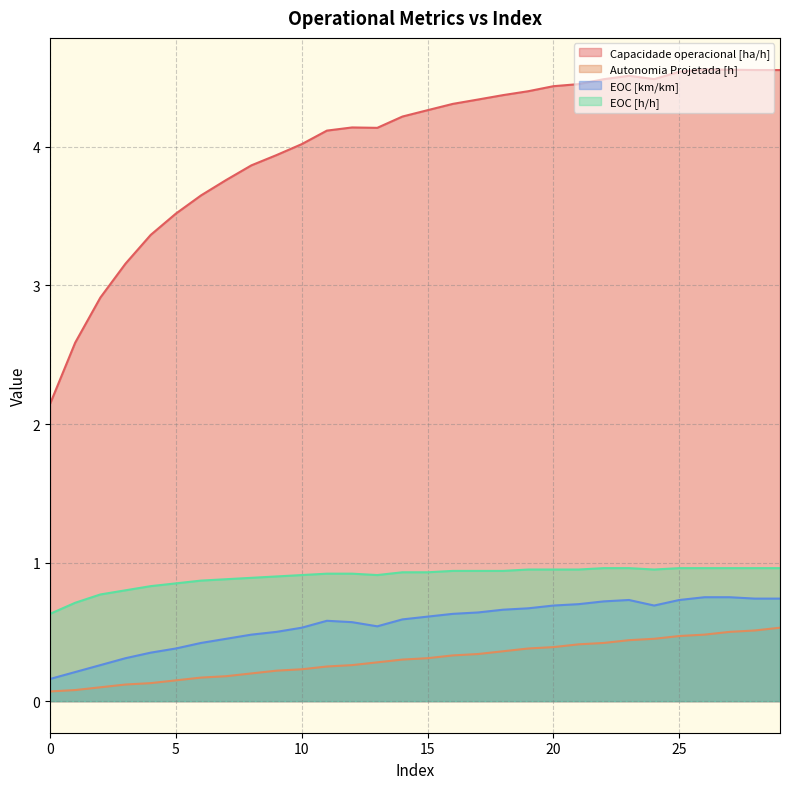

What is the total value across all series at 27?

6.8